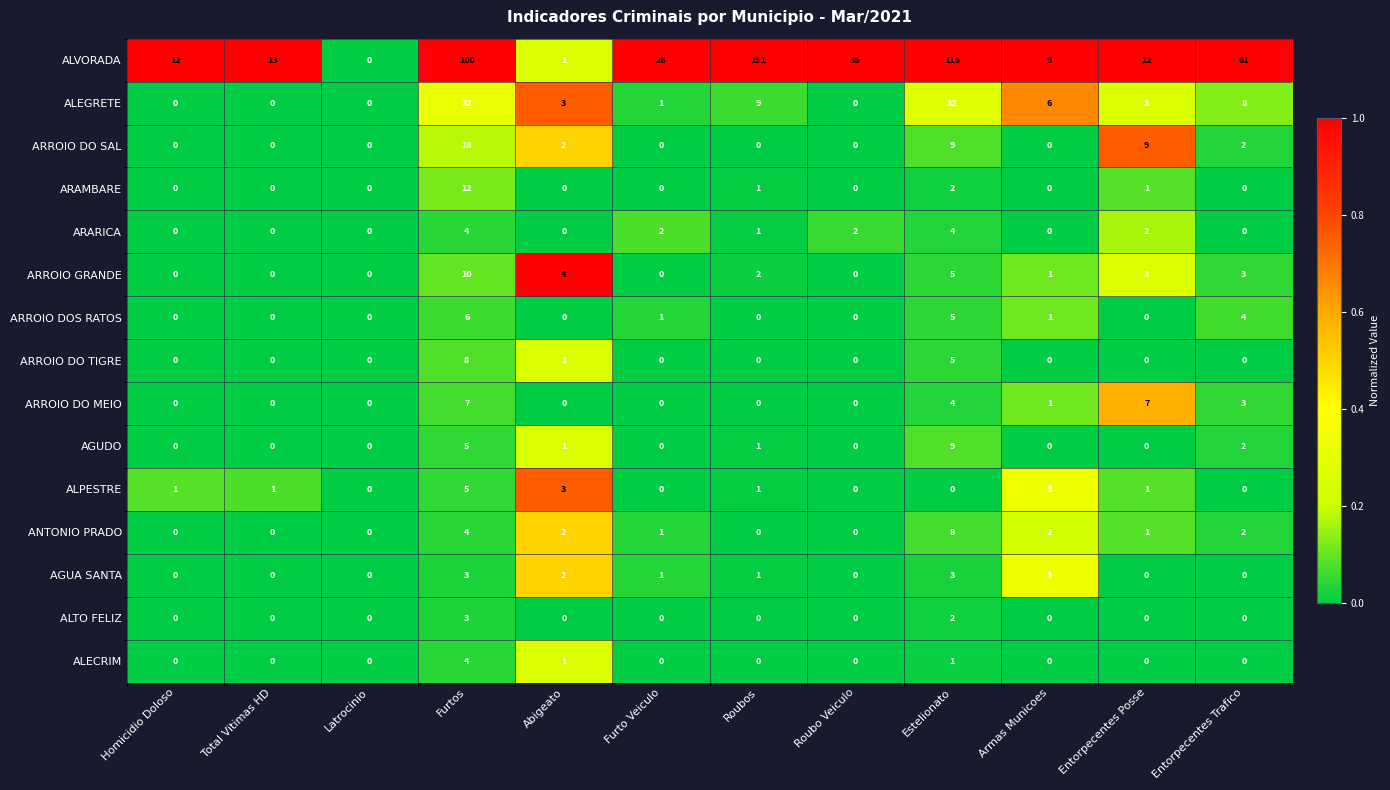

How many data points in ARROIO DO MEIO are above 0?

5